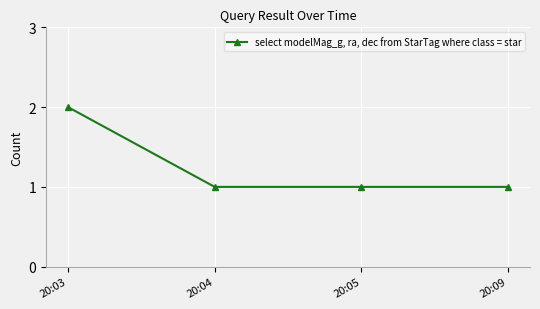

The chart shows a value of 0 at 20:05. True or false?

False